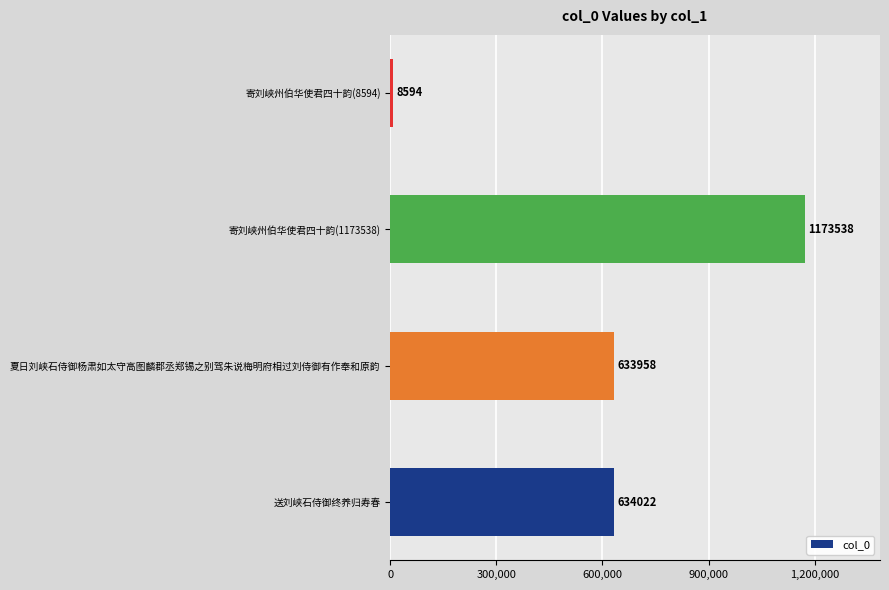

What is the average value?

612528